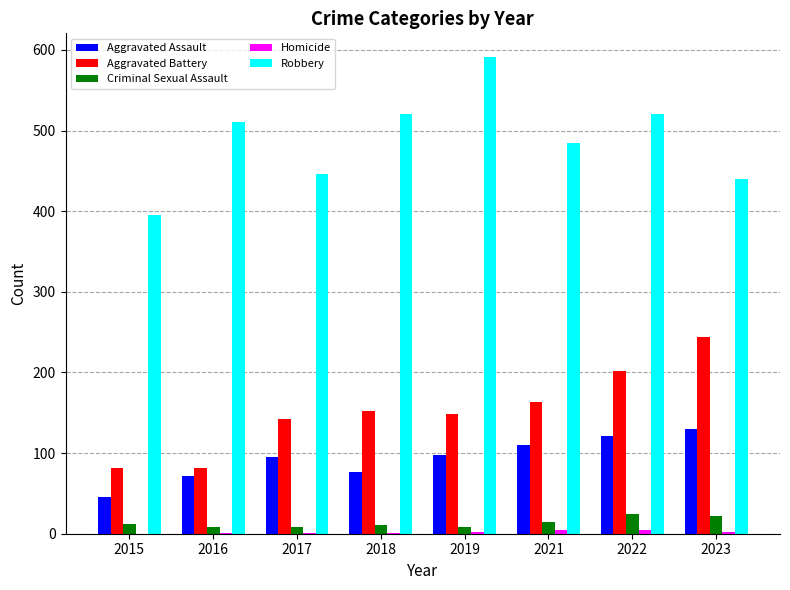

Count the number of data series in this chart.

5